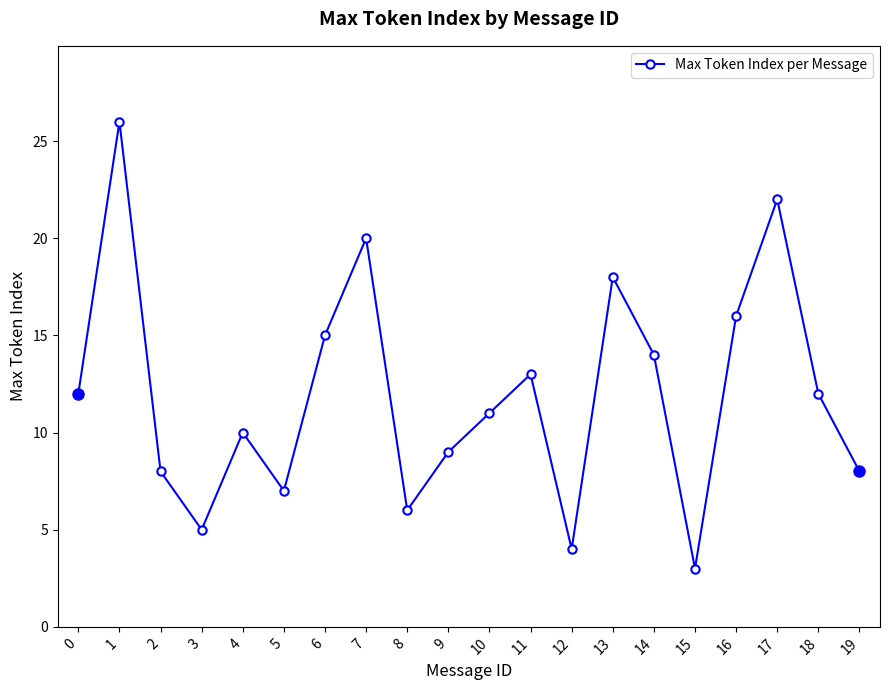

Where is the first local maximum?

1